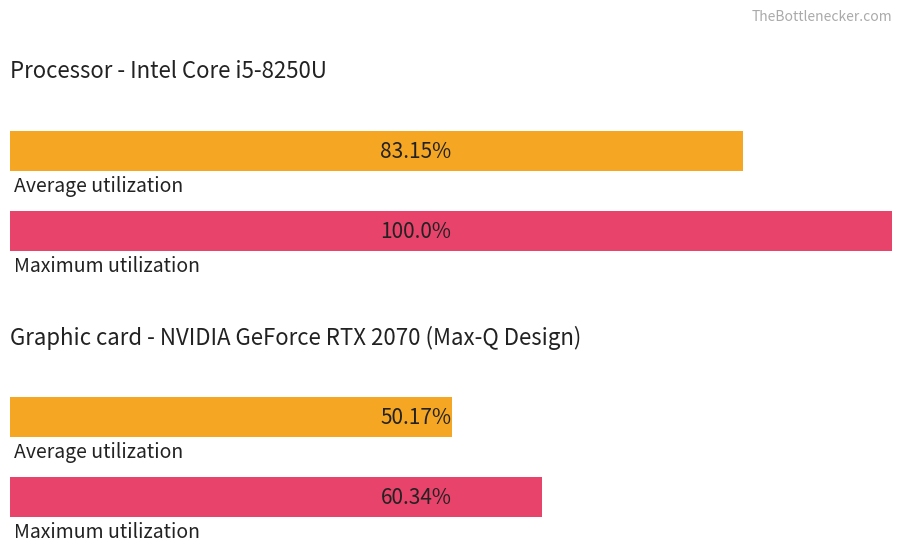

What are all the series names shown in the legend?

Average utilization, Maximum utilization